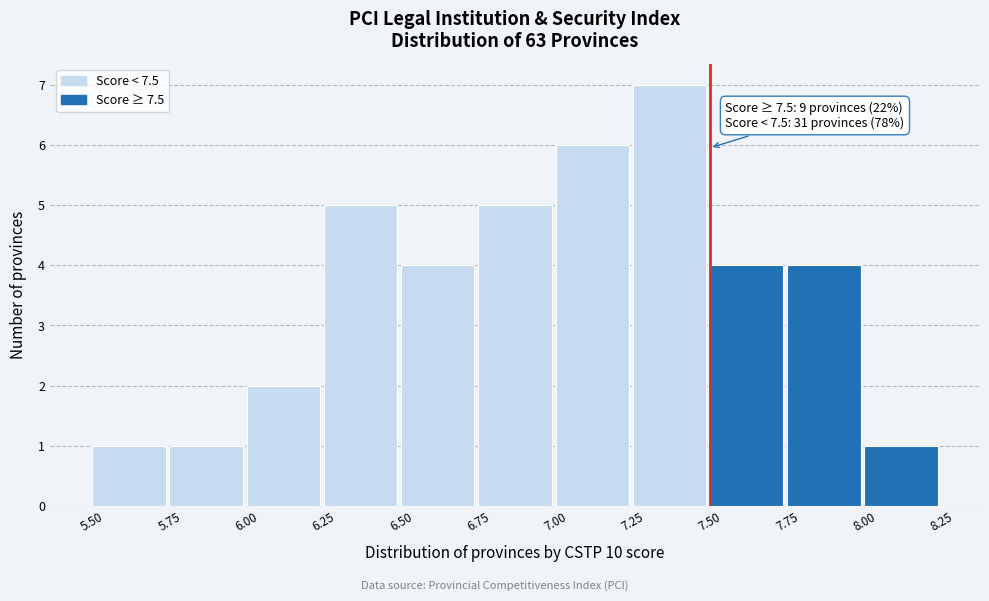

Which range on the x-axis has the tallest bar?

7.25 to 7.50